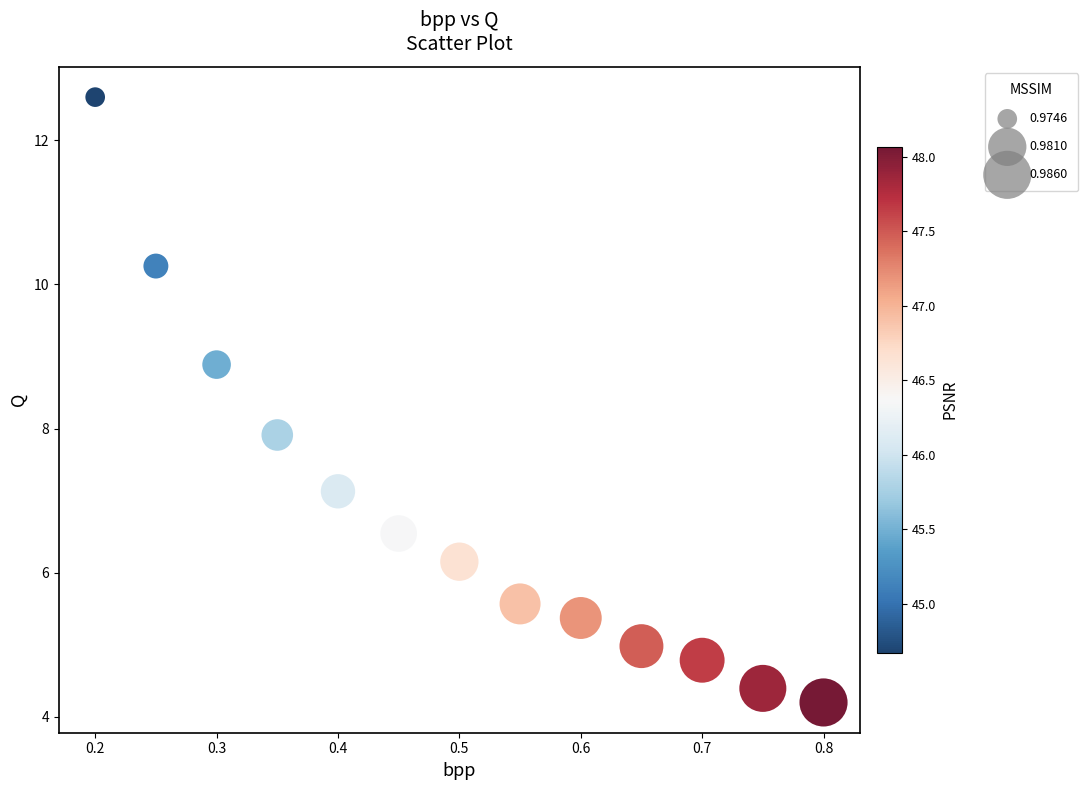

What is the range of Y values (max minus min)?

8.4